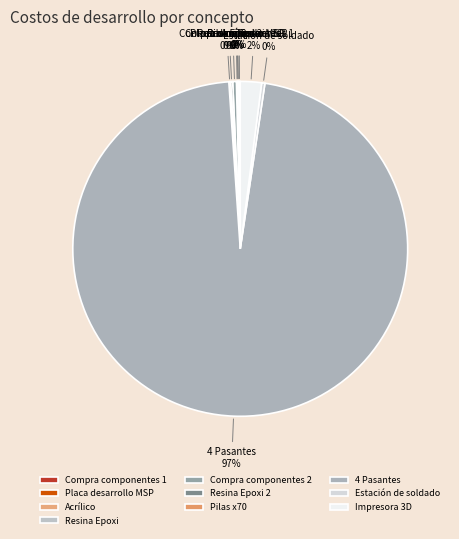

What is the largest slice in the pie chart?

4 Pasantes